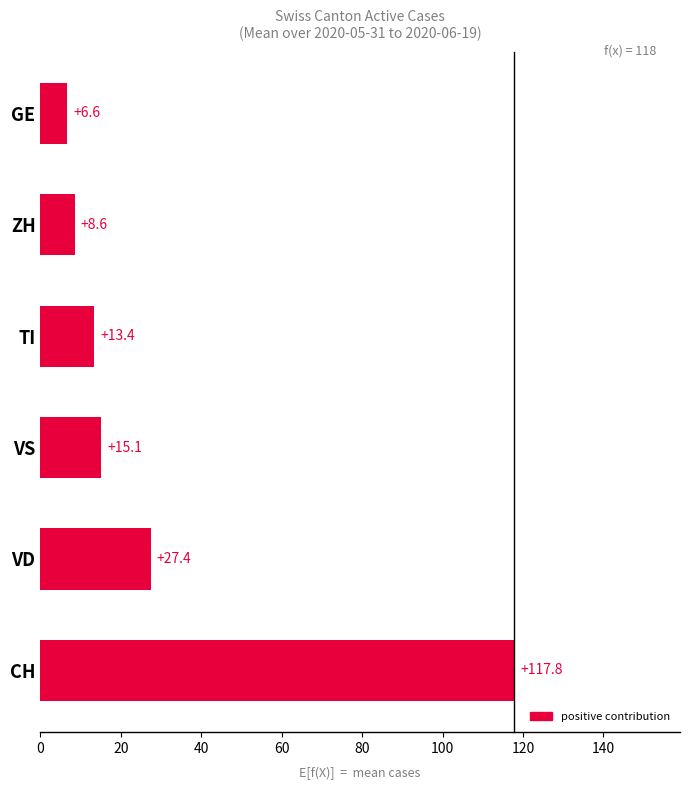

Where is the data nearest to the value 62?

VD